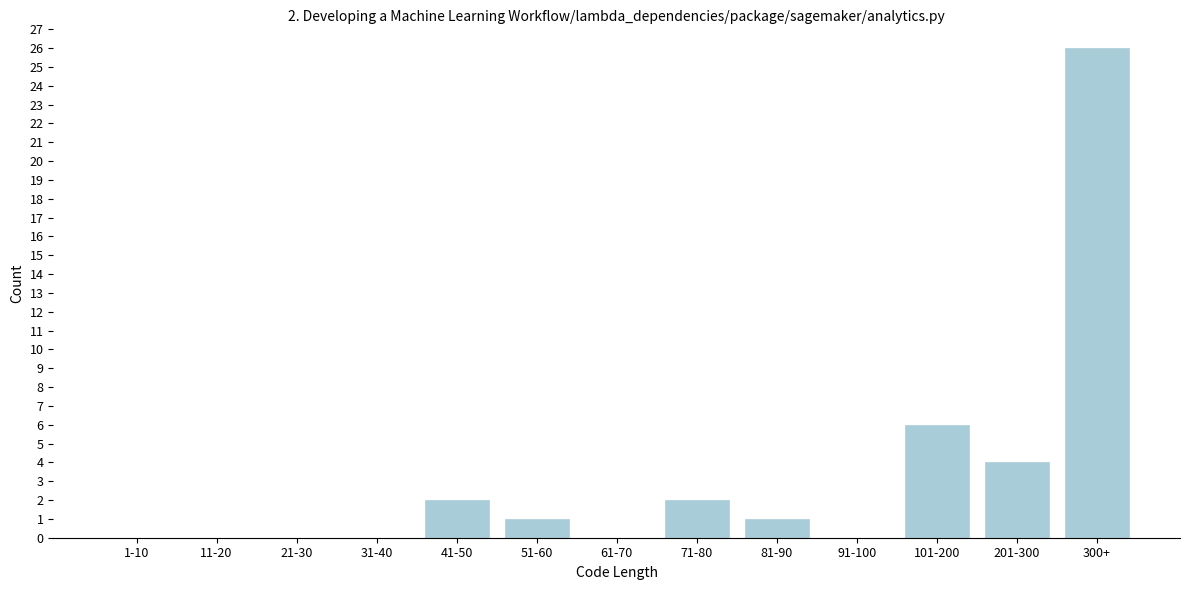

Reading left to right, what are all the values shown in this chart?

1-10=0	11-20=0	21-30=0	31-40=0	41-50=2	51-60=1	61-70=0	71-80=2	81-90=1	91-100=0	101-200=6	201-300=4	300+=26